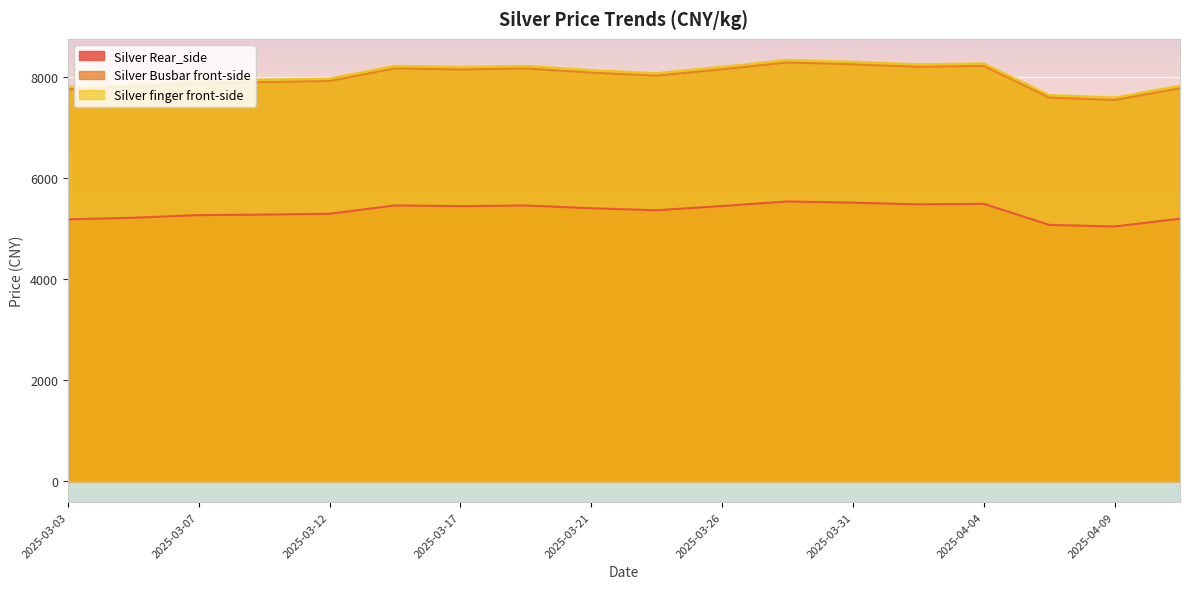

What is the average value of the Silver Busbar front-side series?

7990